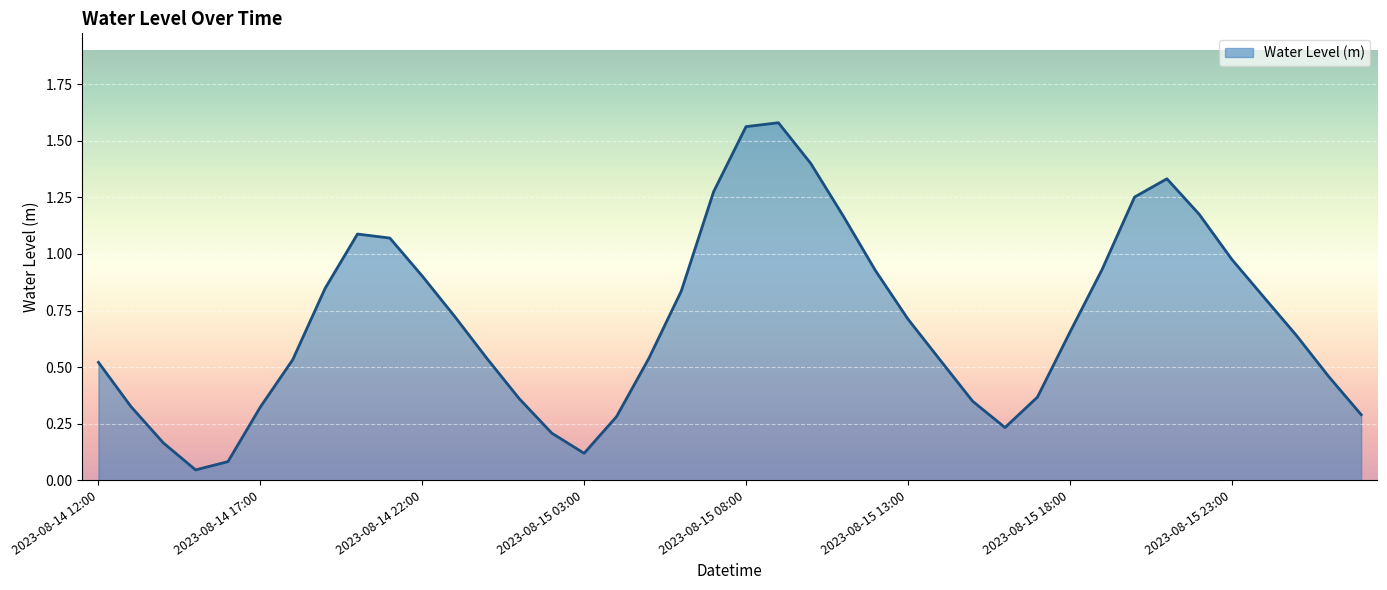

What is the difference between the second highest and minimum values?

1.5